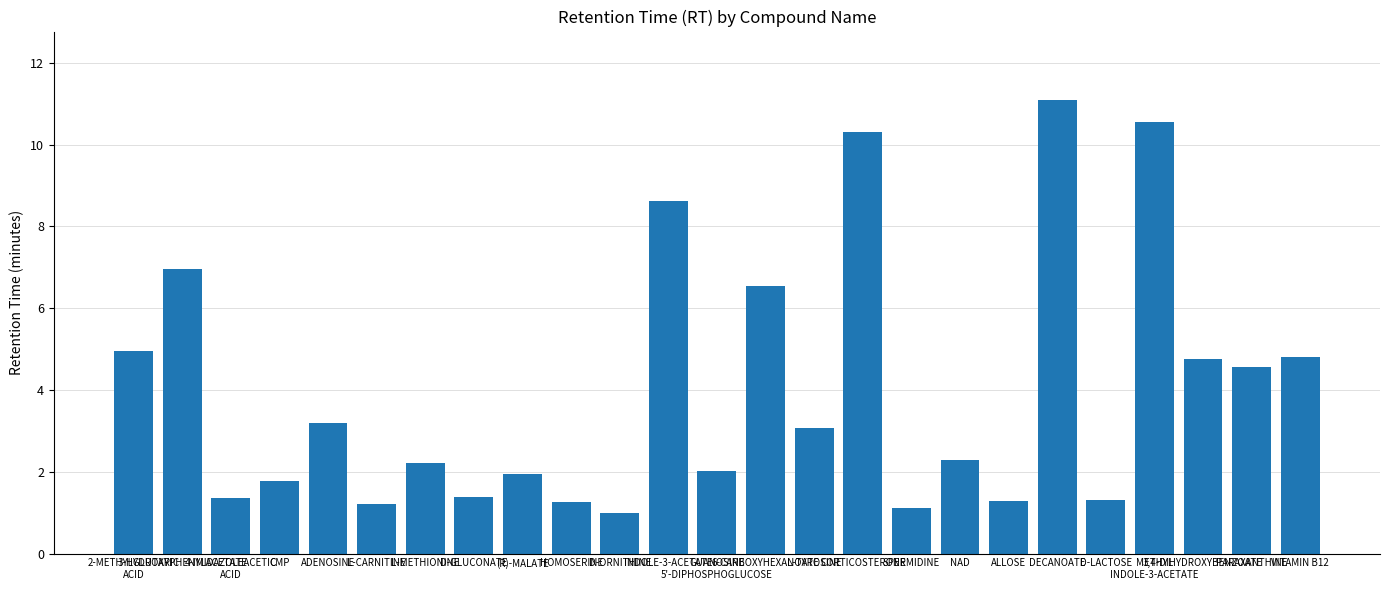

What is the minimum value shown in the chart?

1.0